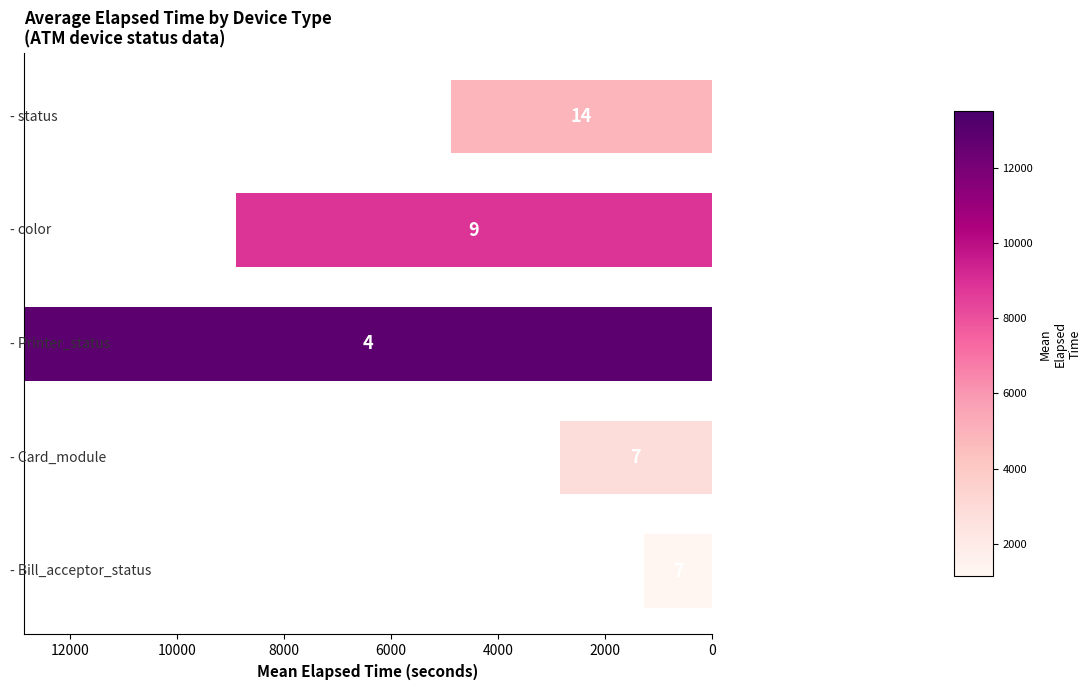

How many bars are there in total?

5